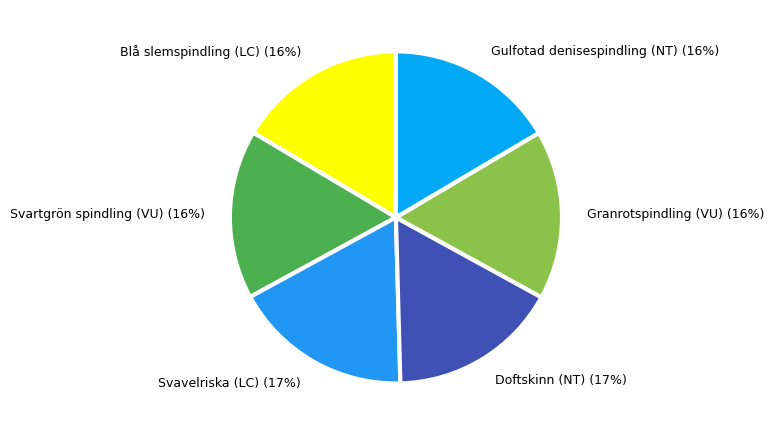

Approximately how many times larger is the value at Blå slemspindling (LC) compared to Svavelriska (LC)?

0.9